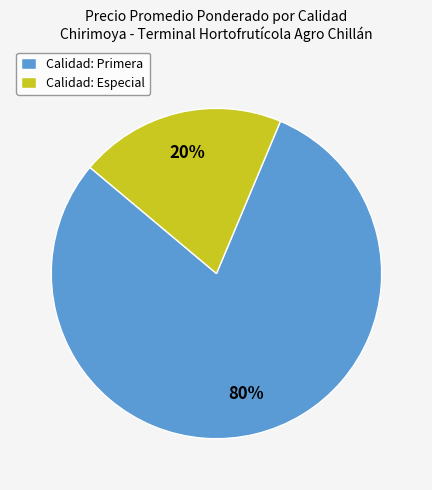

How many segments does this pie chart have?

2